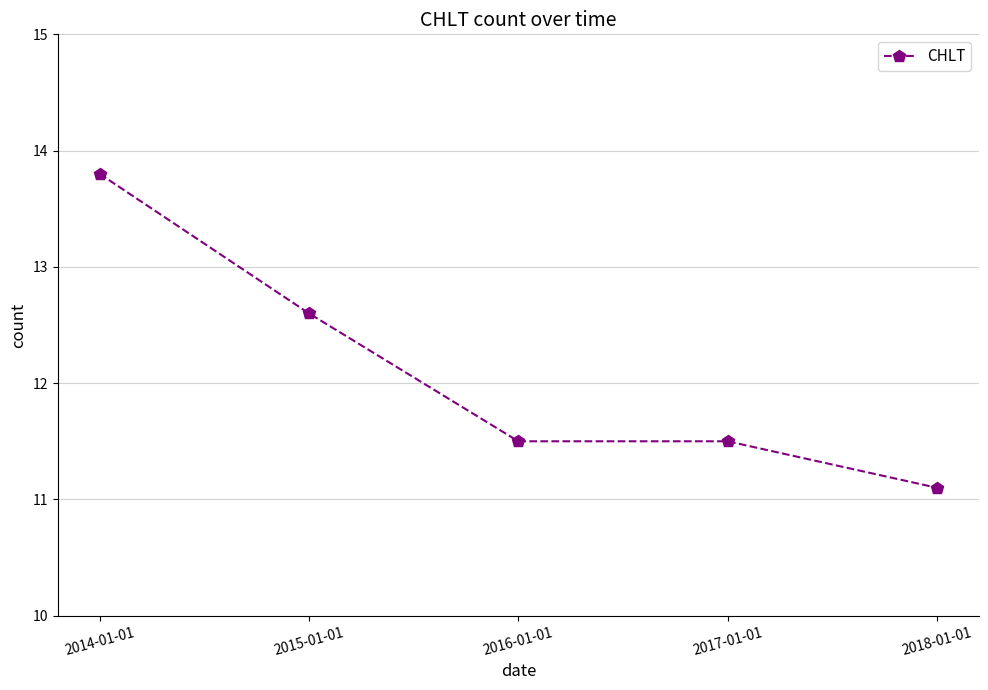

Reading left to right, what are all the values shown in this chart?

13.8	12.6	11.5	11.5	11.1